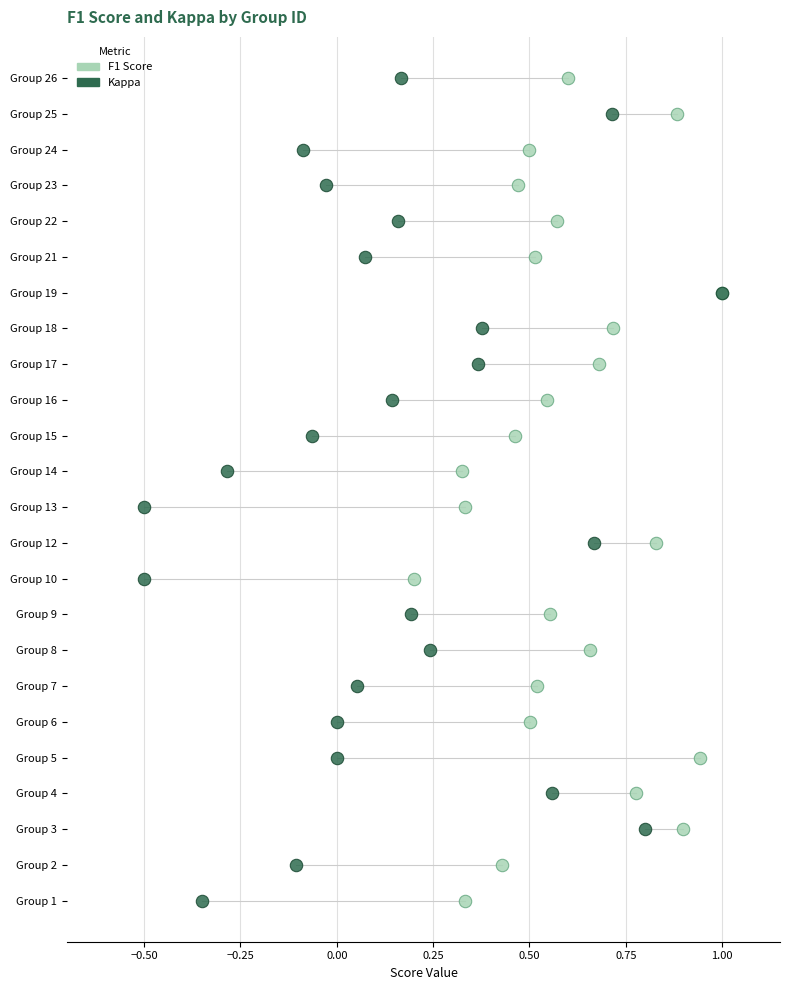

What are all the series names shown in the legend?

F1 Score, Kappa